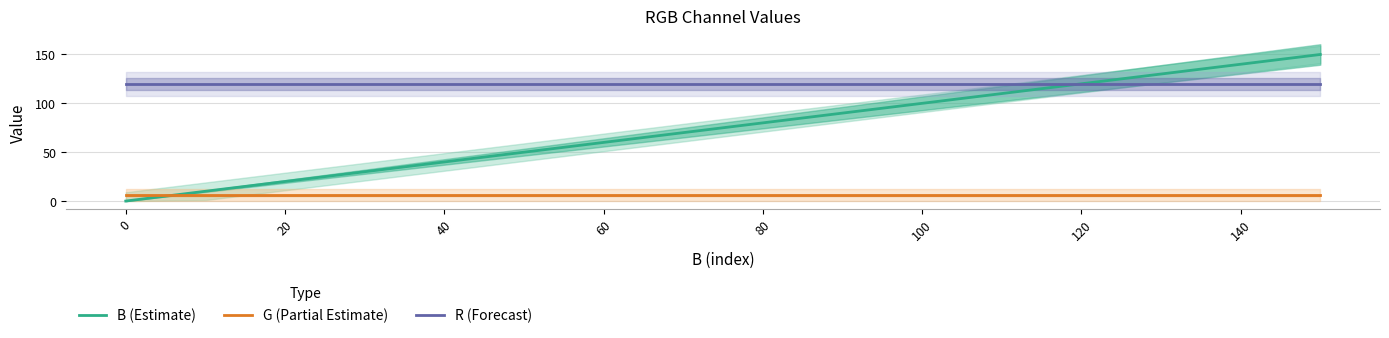

At how many categories does at least one series exceed 69?

16